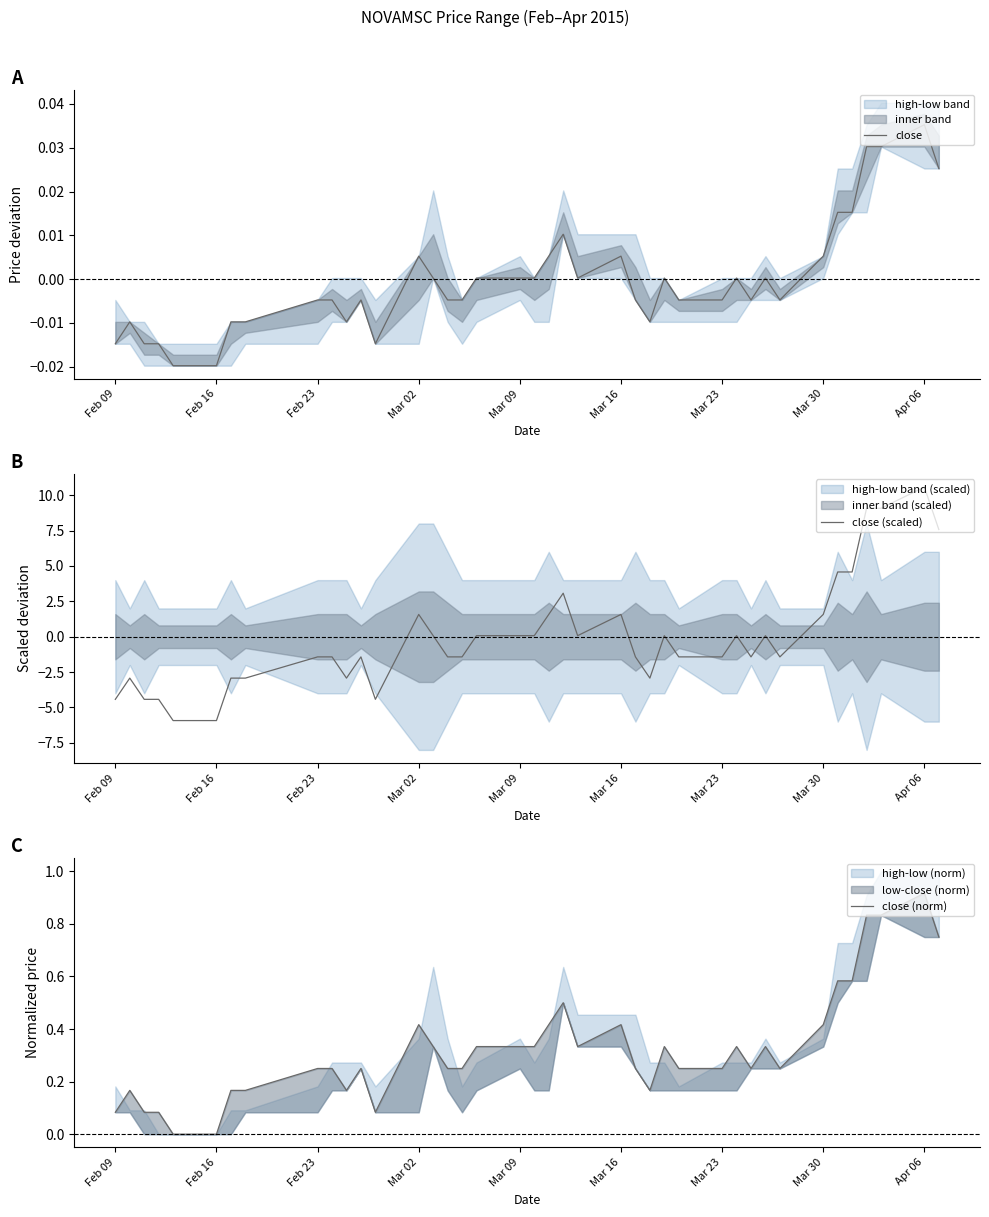

What is the difference between the maximum and minimum values in the close series?

0.1